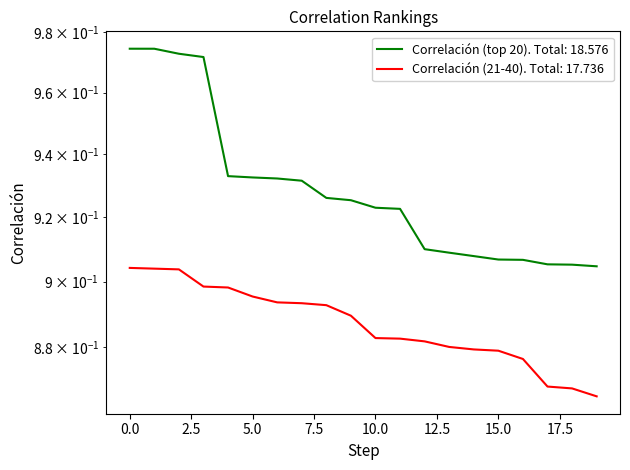

Does the chart have visible grid lines?

No